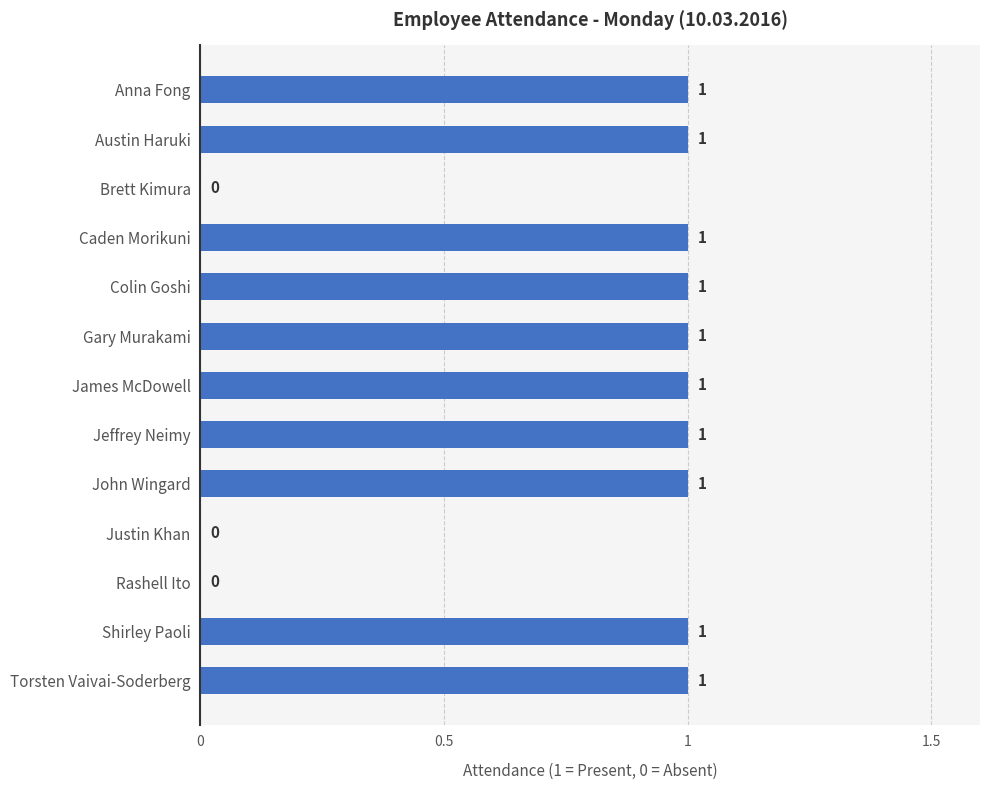

How many values are between 1 and 2?

10